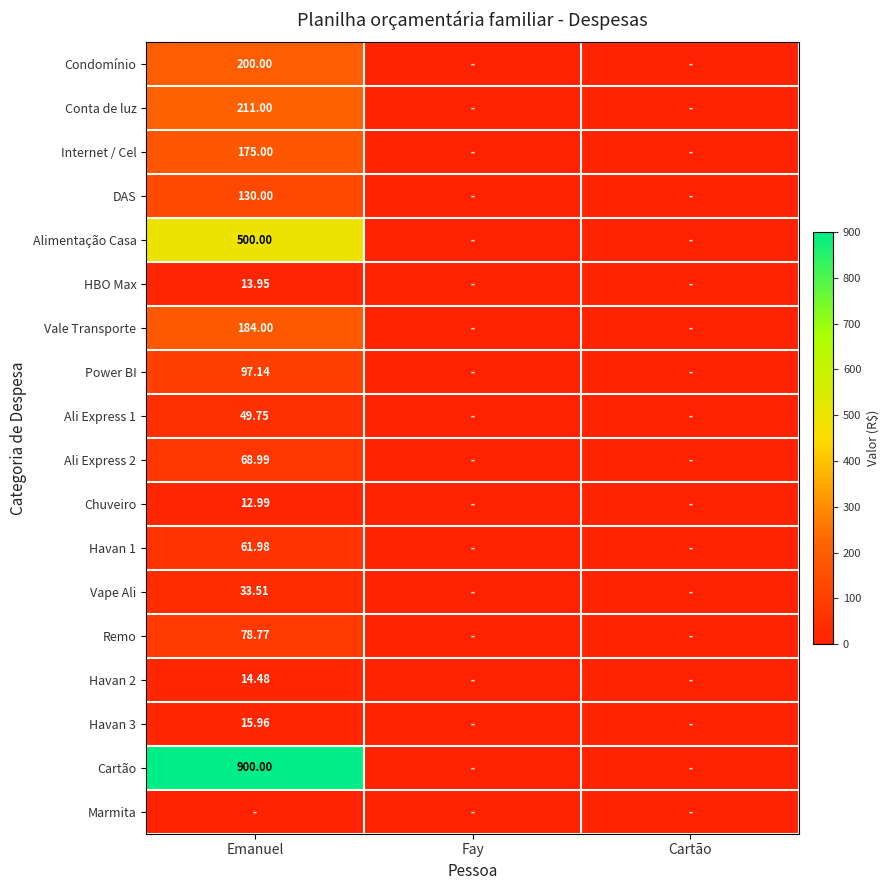

What is the difference between the maximum and minimum values in the Condomínio series?

200.0